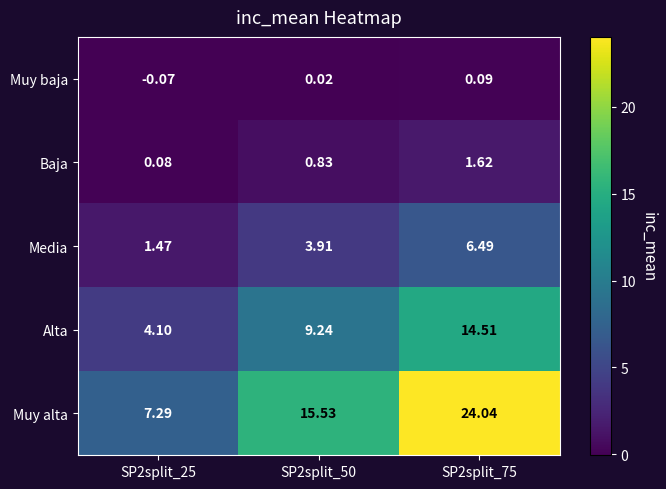

Which series changed the most between SP2split_50 and SP2split_75?

Muy alta